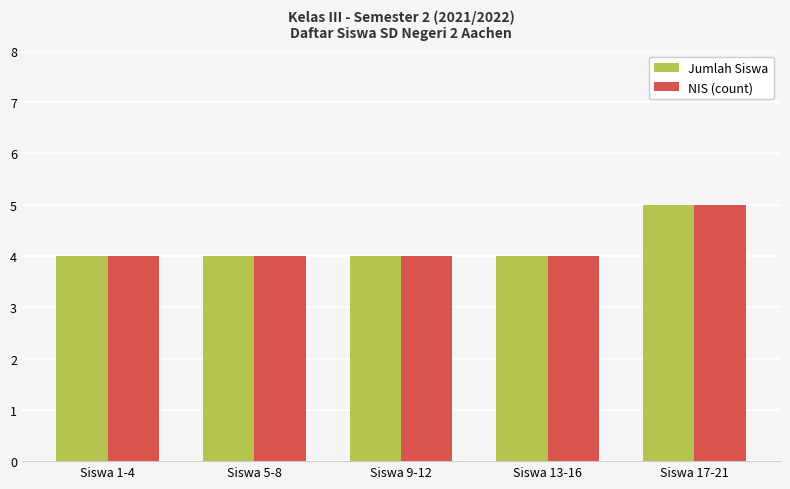

Reading right to left, extract all data points from this chart.

Jumlah Siswa: Siswa 17-21=5	Siswa 13-16=4	Siswa 9-12=4	Siswa 5-8=4	Siswa 1-4=4
NIS (count): Siswa 17-21=5	Siswa 13-16=4	Siswa 9-12=4	Siswa 5-8=4	Siswa 1-4=4